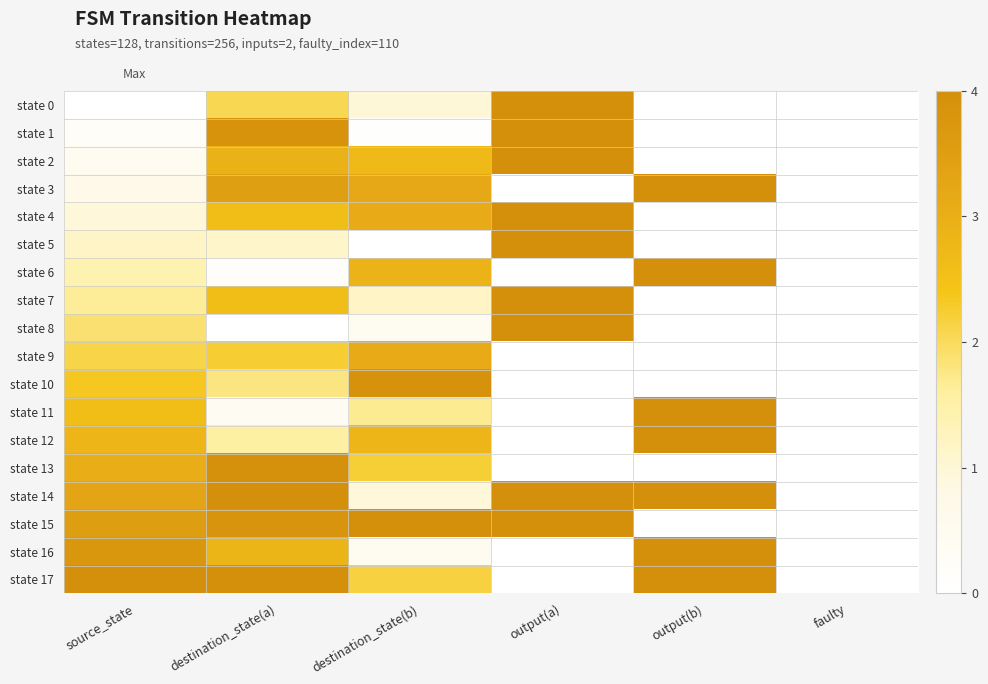

List the series in order of their peak value, highest first.

state 0, state 1, state 2, state 3, state 4, state 5, state 6, state 7, state 8, state 11, state 12, state 14, state 15, state 16, state 17, state 13, state 10, state 9